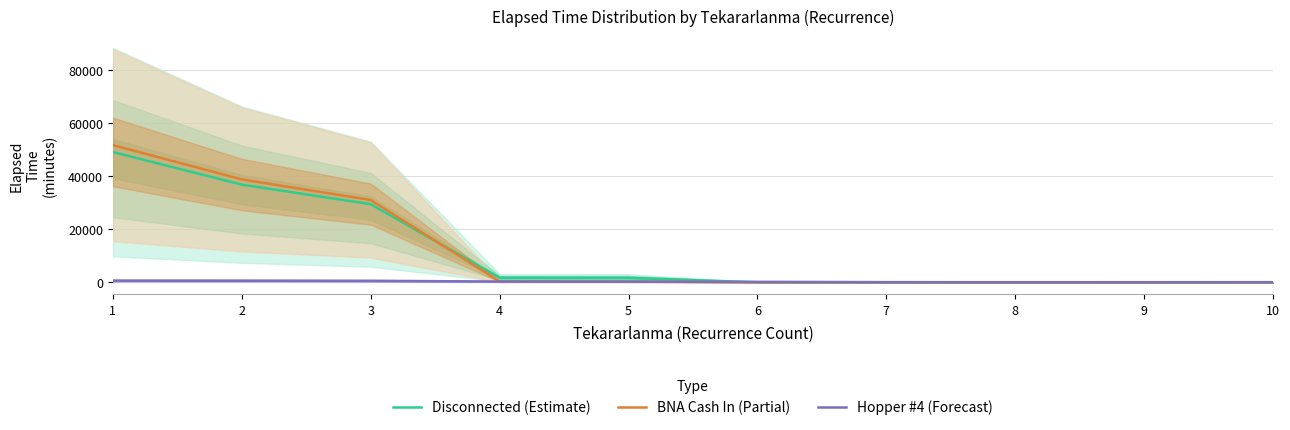

Which series has the largest total across all categories?

BNA Cash In (Partial)